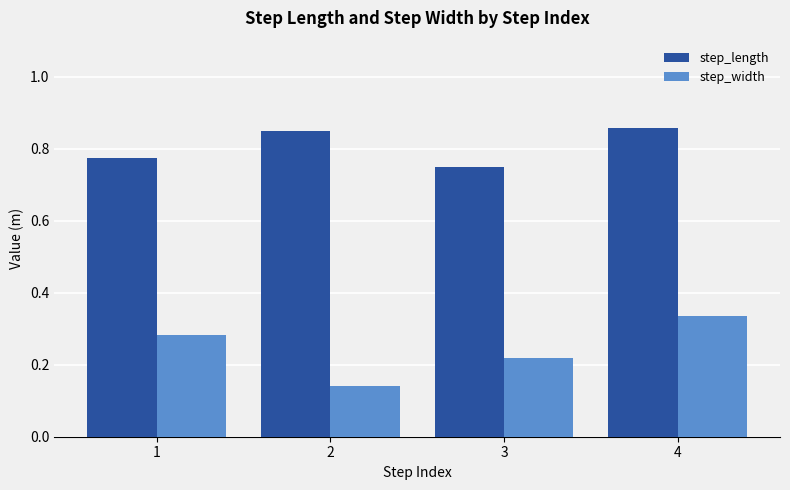

Which category has the highest value in the step_width series?

4